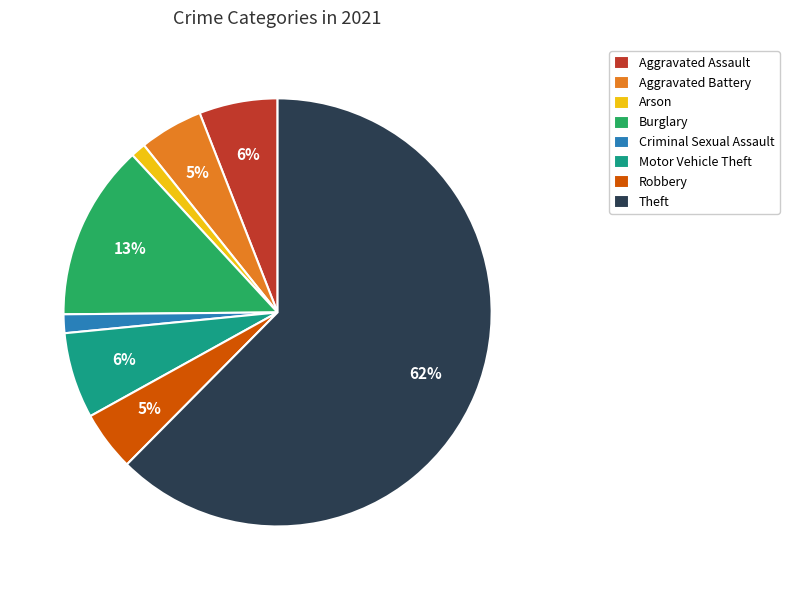

Is it true that Theft is 53% of the pie?

False